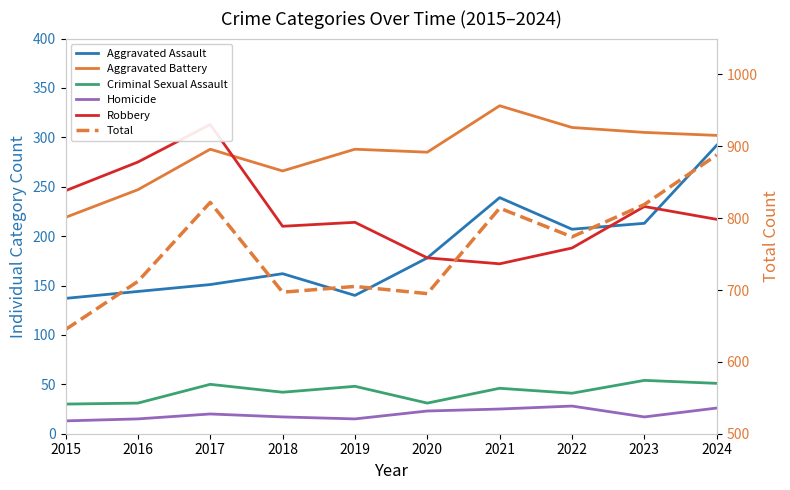

Which series changed the most between 2018 and 2019?

Aggravated Assault